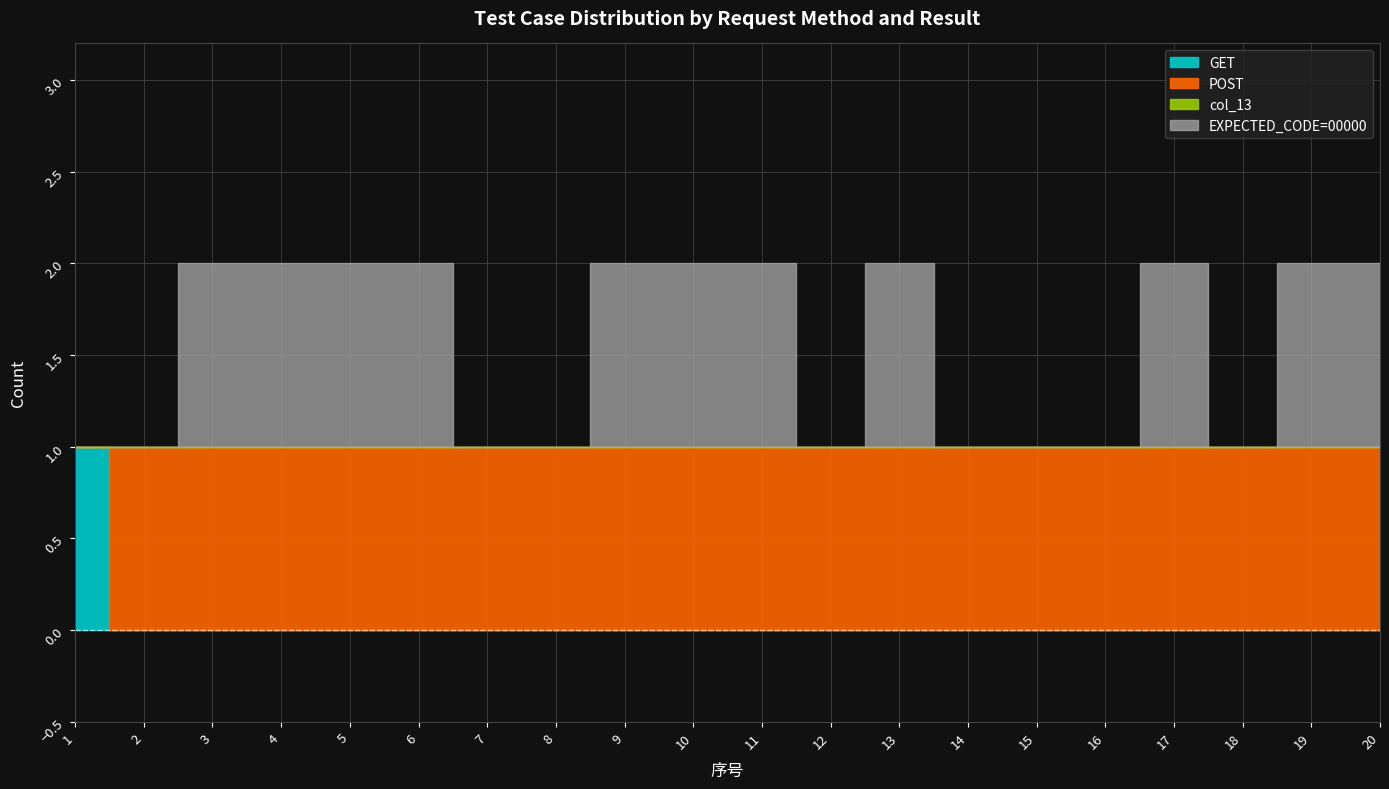

Count the POST values in the range 1 to 2.

19